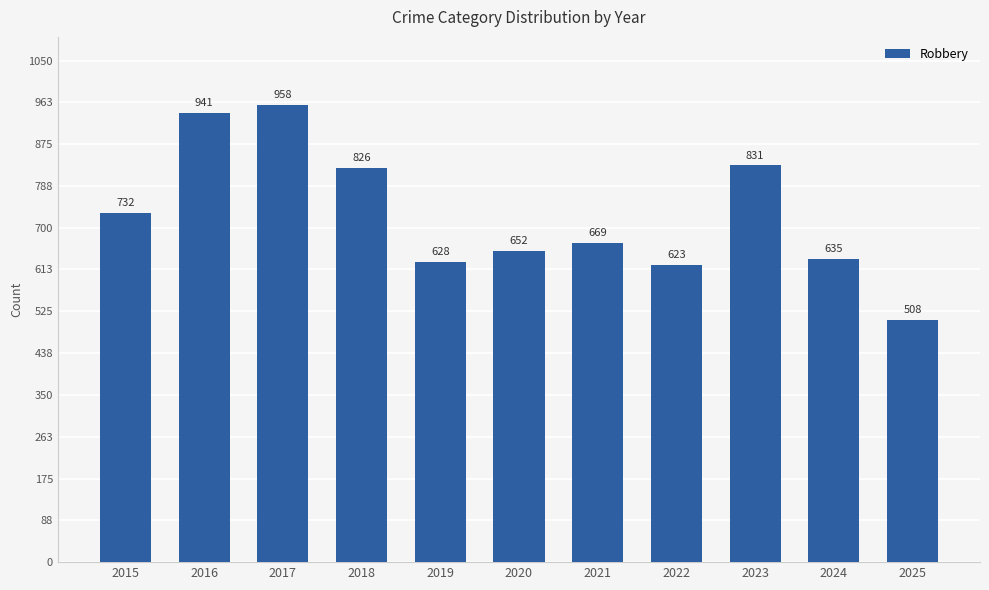

What is the value of the 1st bar from the left?

732